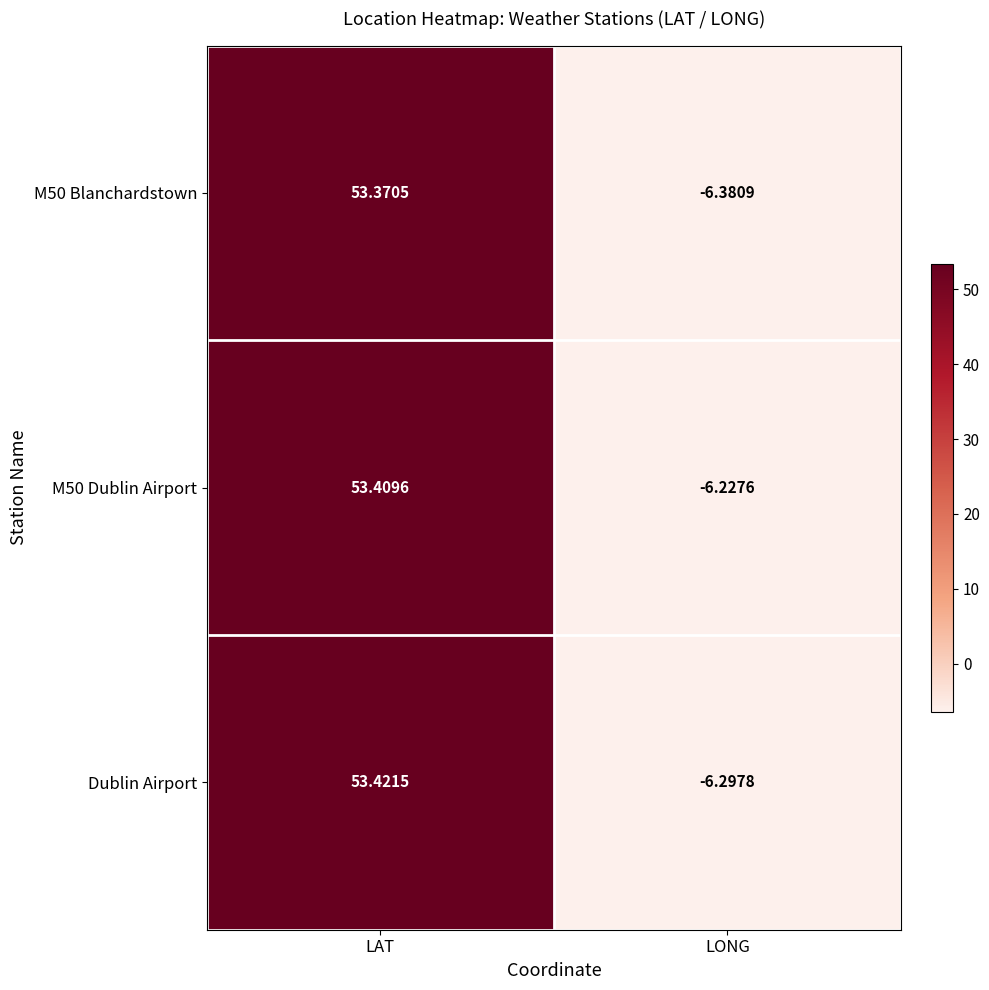

List the series in order of their overall mean, highest first.

M50 Dublin Airport, Dublin Airport, M50 Blanchardstown